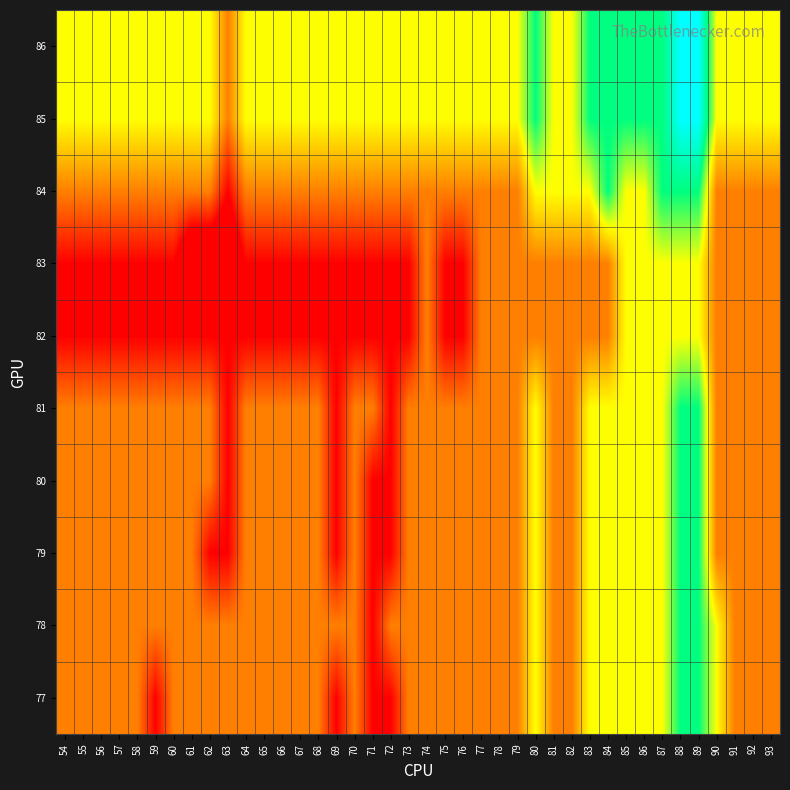

Which has a higher value, 82 or 93?

82